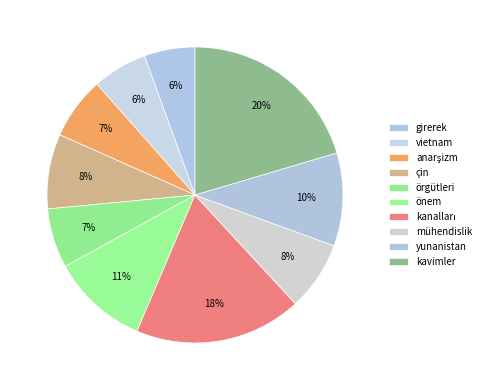

How many slices are in this pie chart?

10